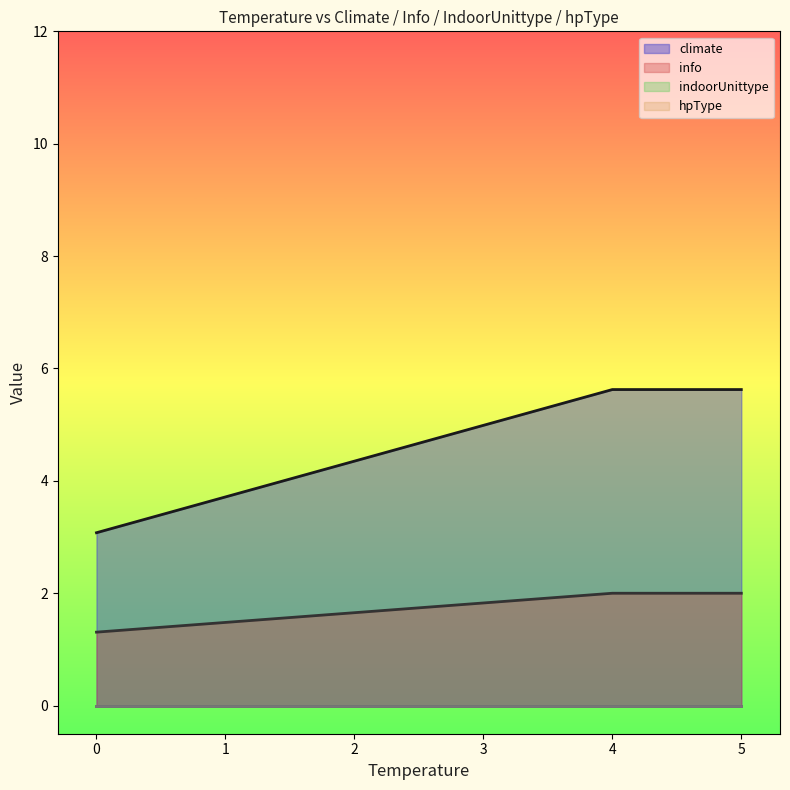

What is the difference between the second highest and minimum values in the info series?

0.7